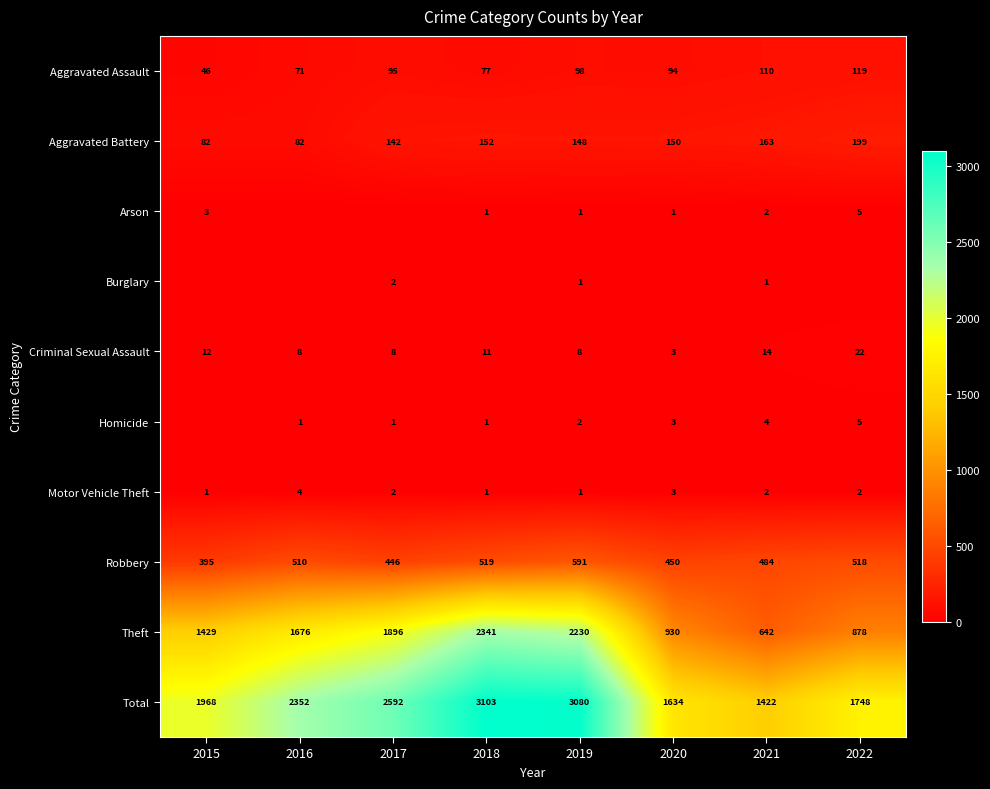

What value does the Theft series have at 2015?

1429